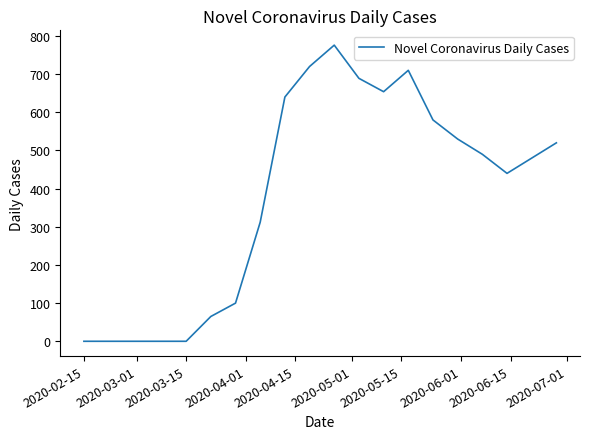

How many distinct data groups are displayed?

1